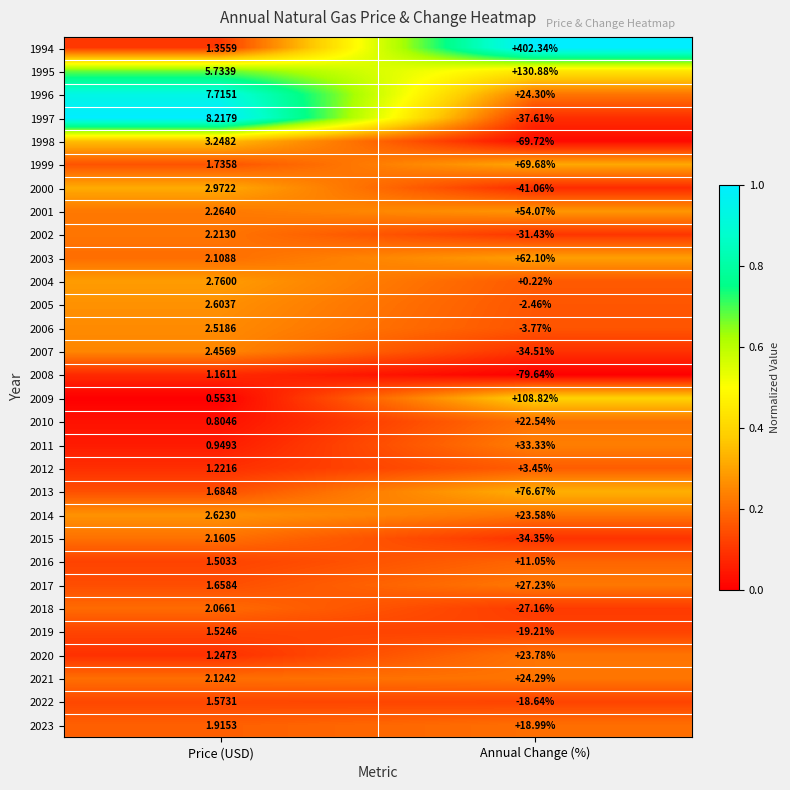

Which series has the largest range (max minus min)?

1994